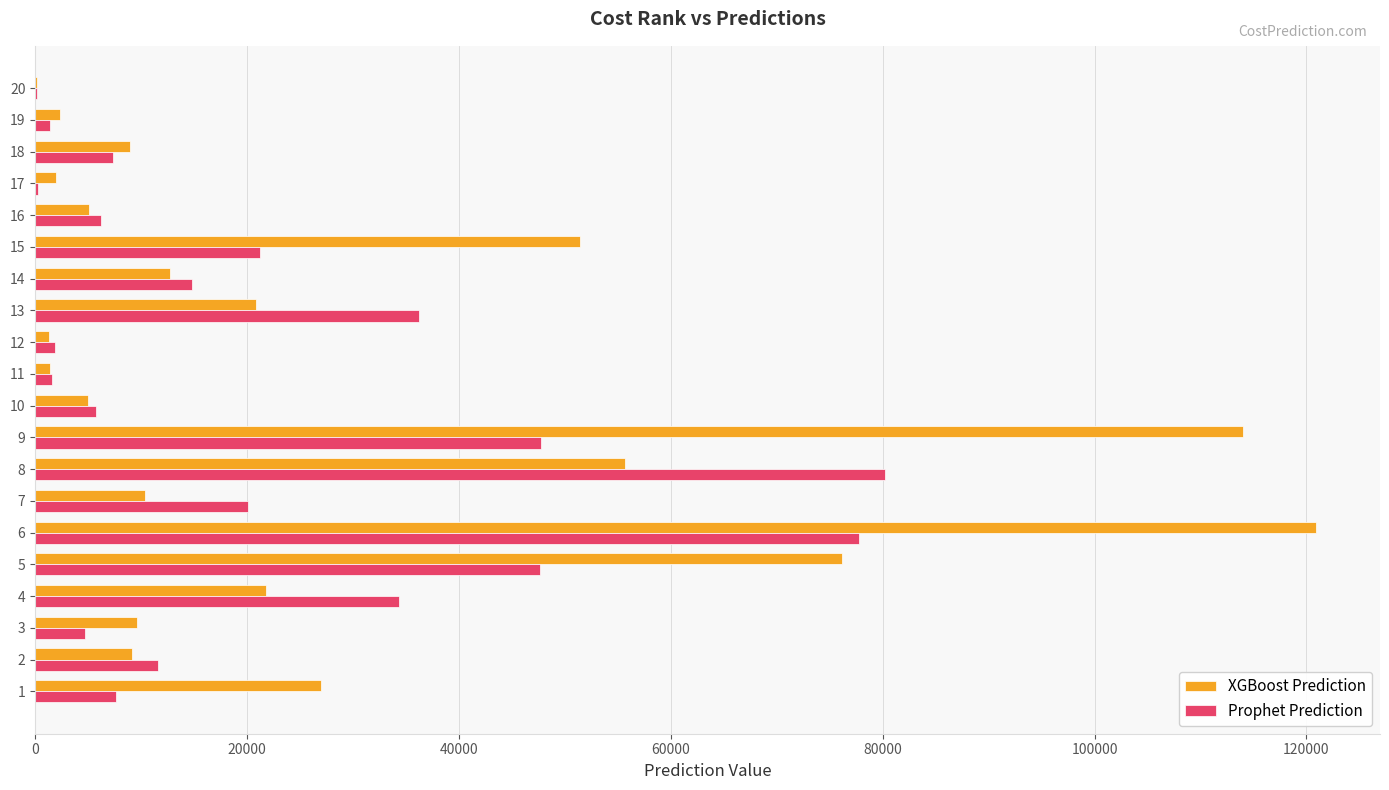

The value of XGBoost Prediction at 10 is 4941.3. True or false?

True